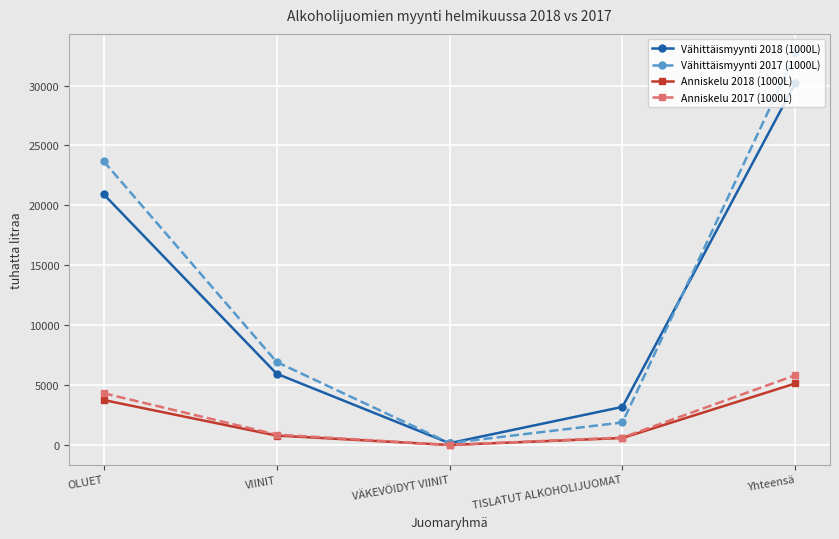

Reading left to right, list all the values displayed in this chart.

Vähittäismyynti 2018 (1000L): 20932	5955	155	3184	30227
Vähittäismyynti 2017 (1000L): 23688	6938	165	1886	32677
Anniskelu 2018 (1000L): 3758	792	3	588	5141
Anniskelu 2017 (1000L): 4323	874	3	629	5829